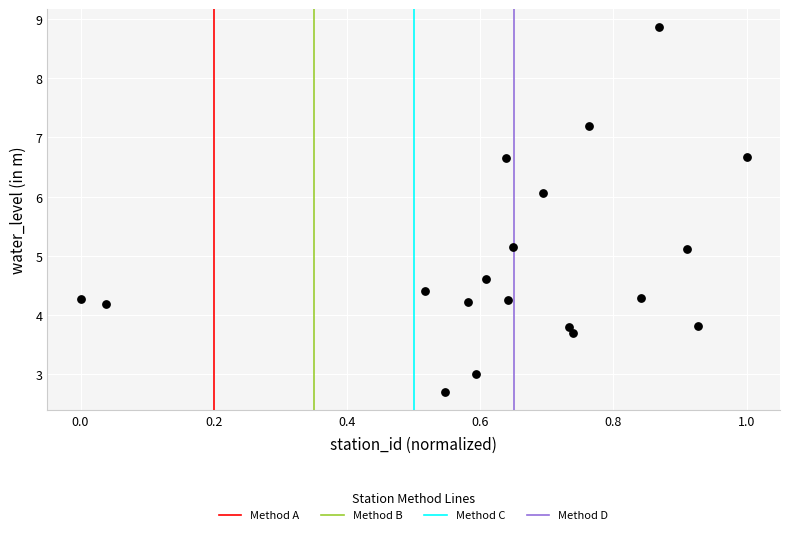

What is the range of X values (max minus min)?

1.0